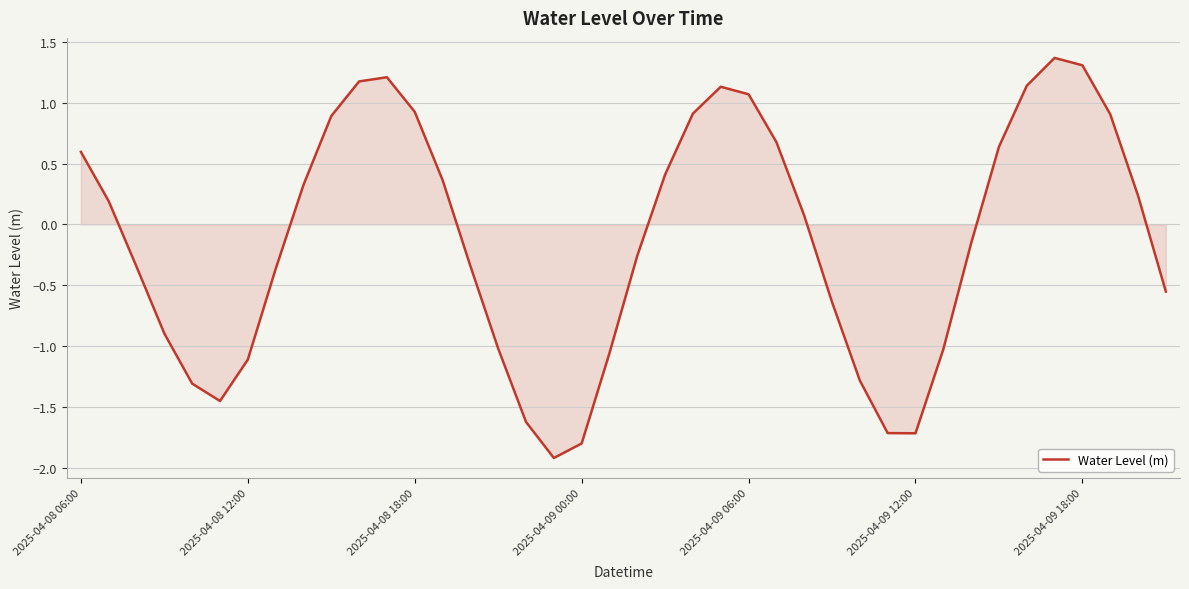

What is the smallest value displayed?

-1.9